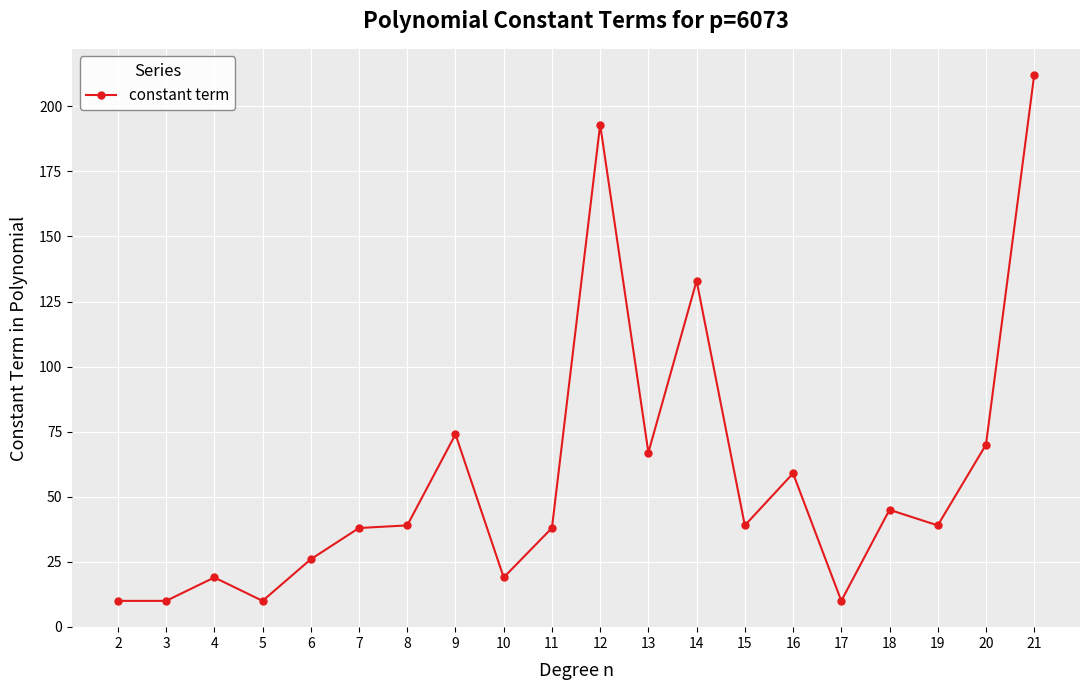

What is the sum of all values?

1150